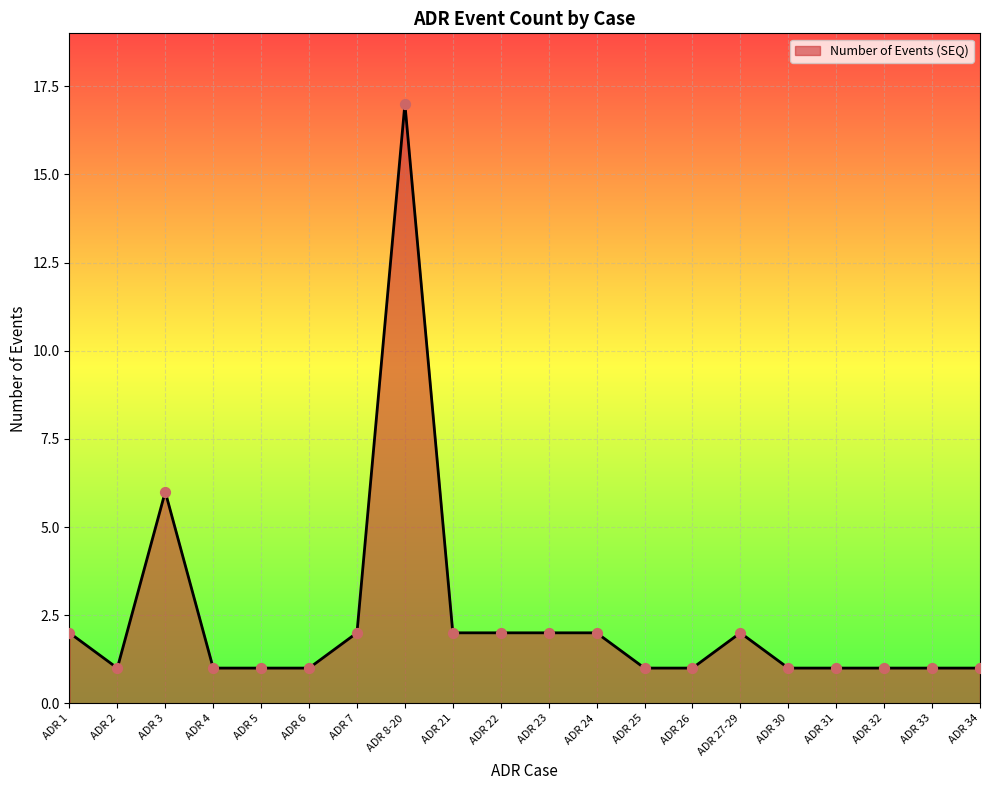

What is the ratio of the value at ADR 27-29 to the value at ADR 6?

2.0